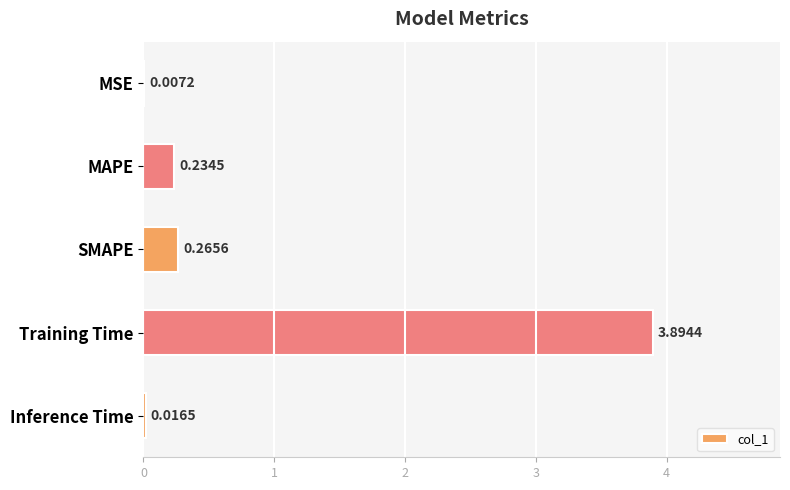

Which label corresponds to the largest value in the chart?

Training Time